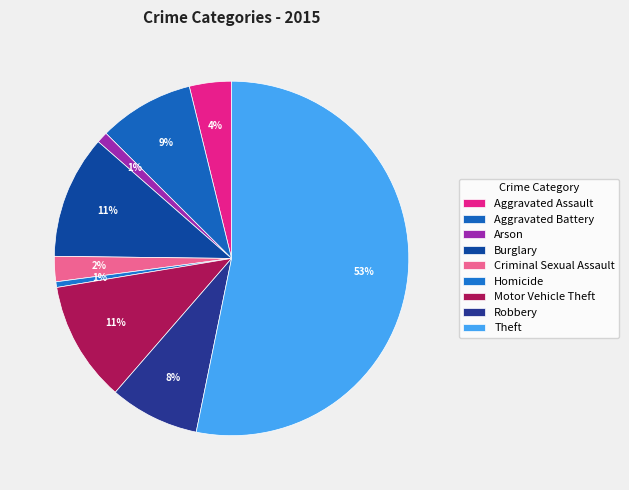

Combined, do Homicide and Aggravated Battery account for over 50%?

No